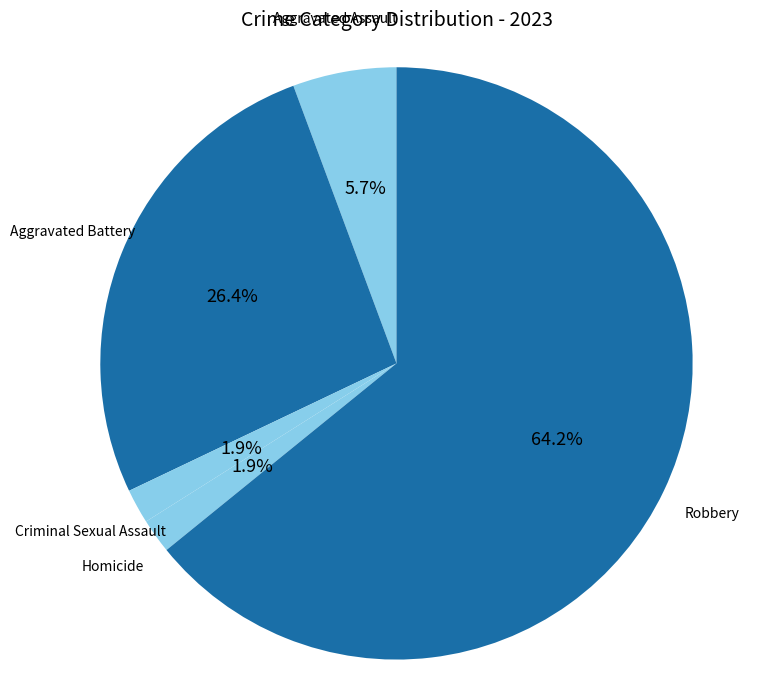

Is there a majority slice in this chart?

Yes